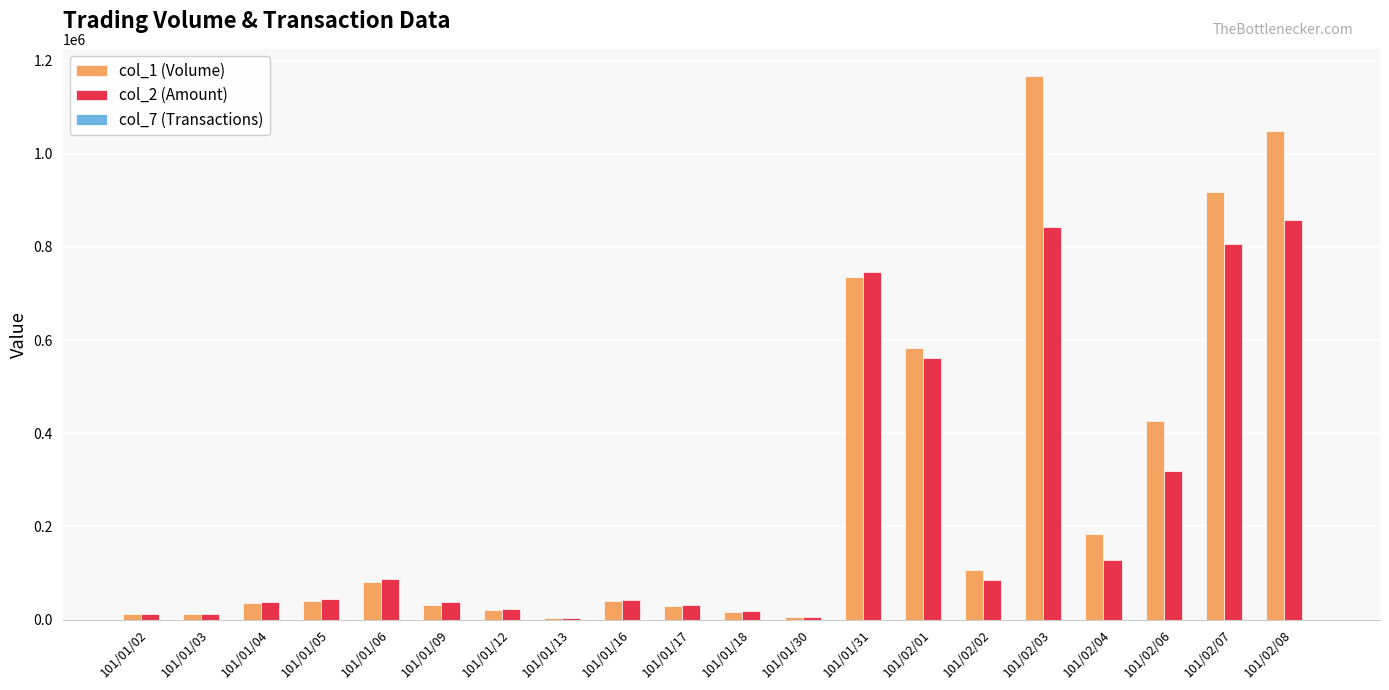

At which label does col_1 (Volume) reach its peak?

101/02/03